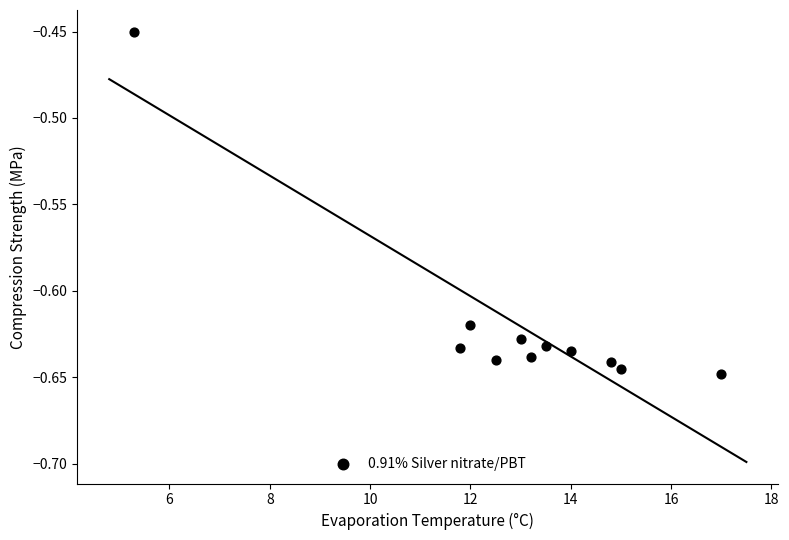

What is the average X value?

12.9